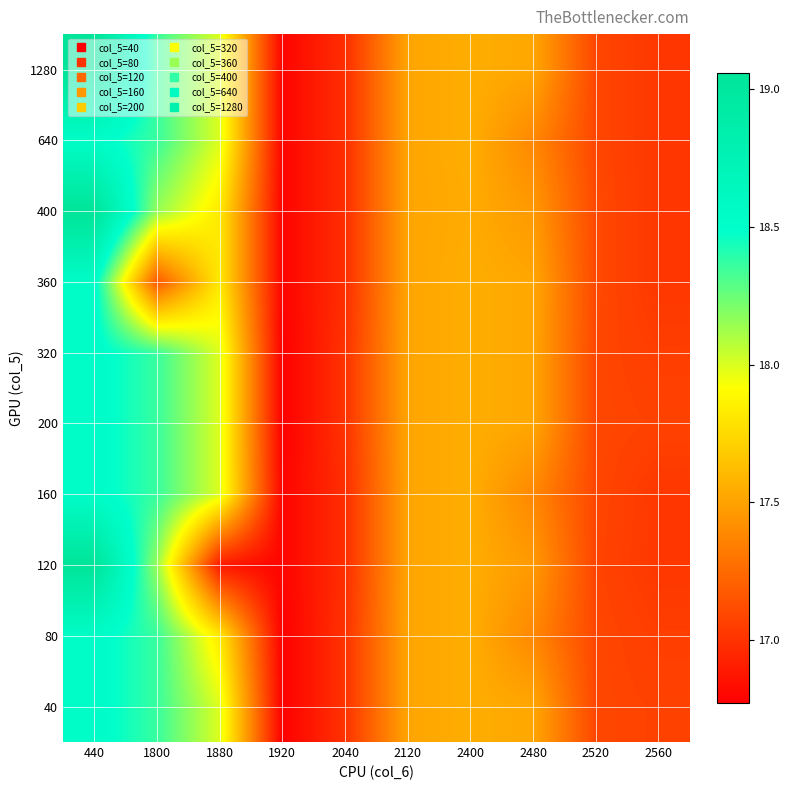

Reading right to left, transcribe all the data shown in this chart.

40: 2560=17.1	2520=17.1	2480=17.5	2400=17.6	2120=17.5	2040=17.0	1920=16.8	1880=18.0	1800=18.4	440=18.5
80: 2560=17.1	2520=17.1	2480=17.4	2400=17.6	2120=17.5	2040=17.0	1920=16.8	1880=17.8	1800=18.4	440=18.5
120: 2560=17.0	2520=17.1	2480=17.5	2400=17.6	2120=17.5	2040=17.0	1920=16.8	1880=16.9	1800=18.1	440=19.1
160: 2560=17.0	2520=17.1	2480=17.4	2400=17.6	2120=17.5	2040=17.0	1920=16.8	1880=18.0	1800=18.4	440=18.5
200: 2560=17.1	2520=17.1	2480=17.5	2400=17.6	2120=17.5	2040=17.0	1920=16.8	1880=18.0	1800=18.4	440=18.5
320: 2560=17.1	2520=17.1	2480=17.5	2400=17.6	2120=17.5	2040=17.0	1920=16.8	1880=18.0	1800=18.4	440=18.5
360: 2560=17.0	2520=17.1	2480=17.5	2400=17.6	2120=17.5	2040=17.0	1920=16.8	1880=17.8	1800=17.2	440=18.5
400: 2560=17.0	2520=17.1	2480=17.5	2400=17.5	2120=17.5	2040=17.0	1920=16.8	1880=17.8	1800=18.1	440=19.1
640: 2560=17.0	2520=17.1	2480=17.4	2400=17.6	2120=17.5	2040=17.0	1920=16.8	1880=18.0	1800=18.4	440=18.5
1280: 2560=17.0	2520=17.1	2480=17.5	2400=17.6	2120=17.5	2040=17.0	1920=16.8	1880=18.0	1800=18.4	440=19.1